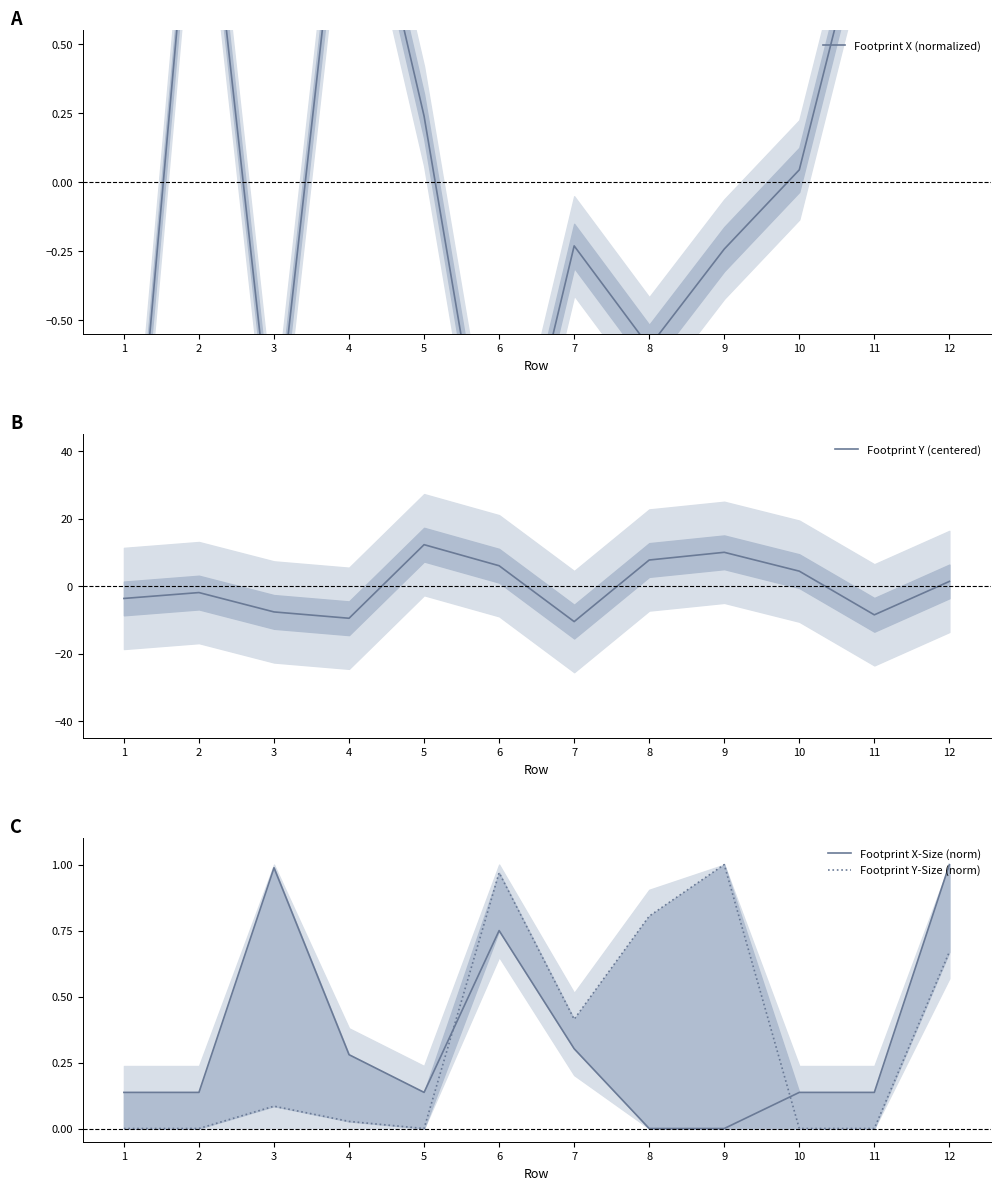

How many values in Footprint Y (centered) are above zero?

6